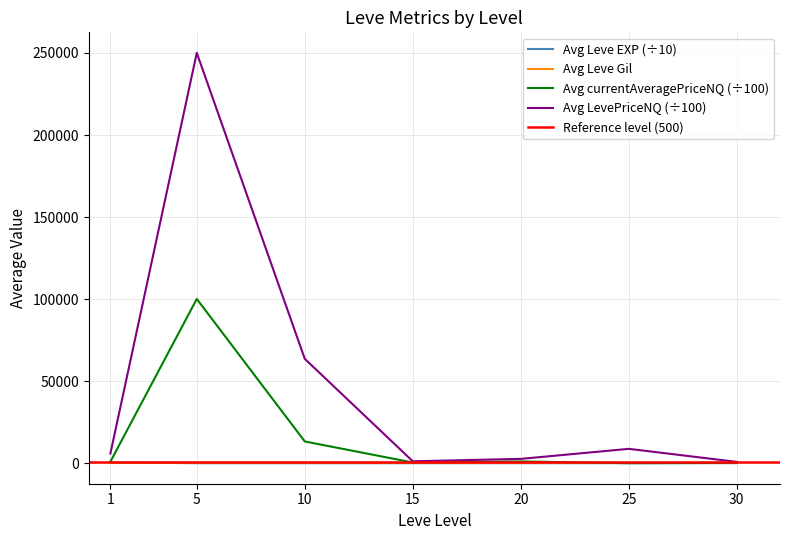

What is the sum of all values?

344396.4